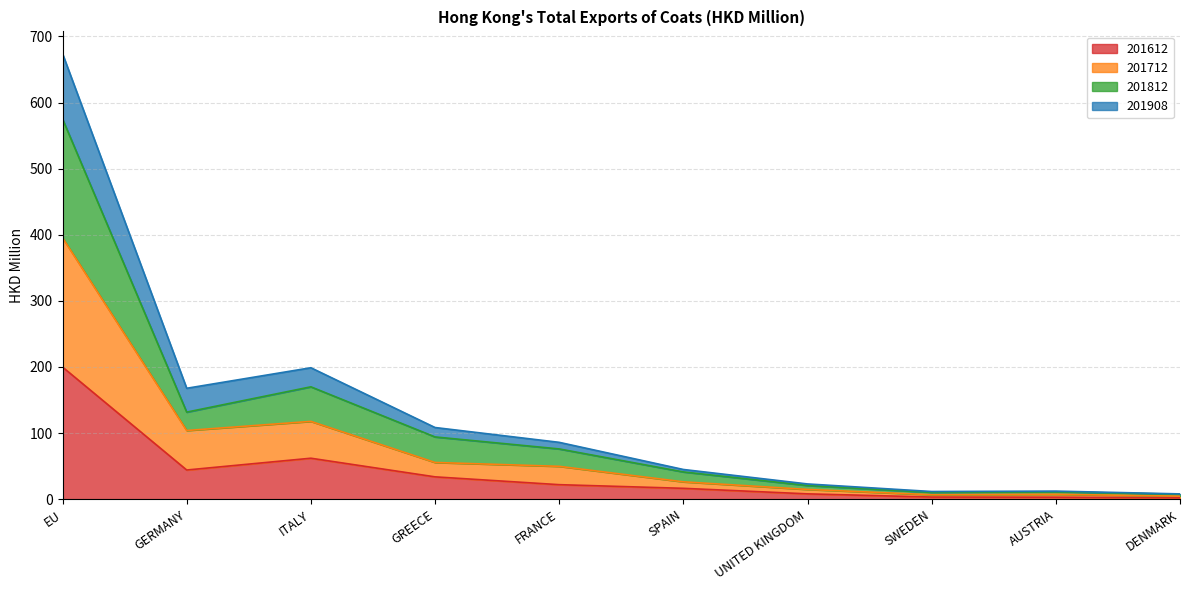

Is the value of 201712 at SWEDEN greater than the value of 201812 at GERMANY?

No